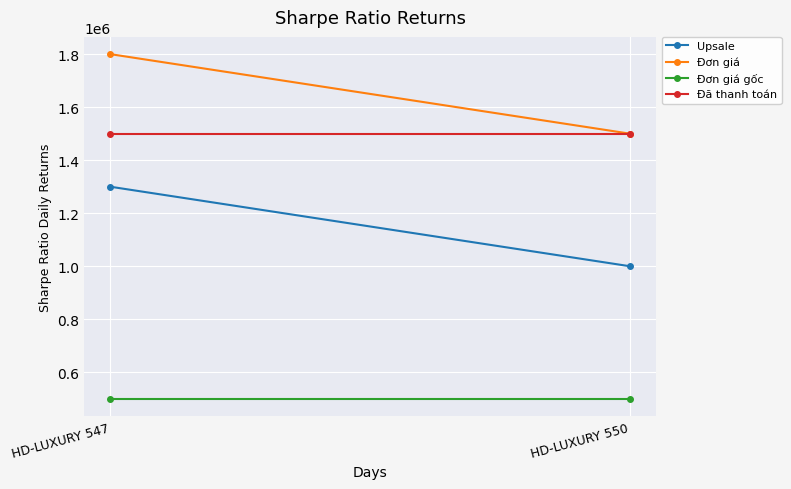

The value of Upsale at HD-LUXURY 550 is 1577040. True or false?

False